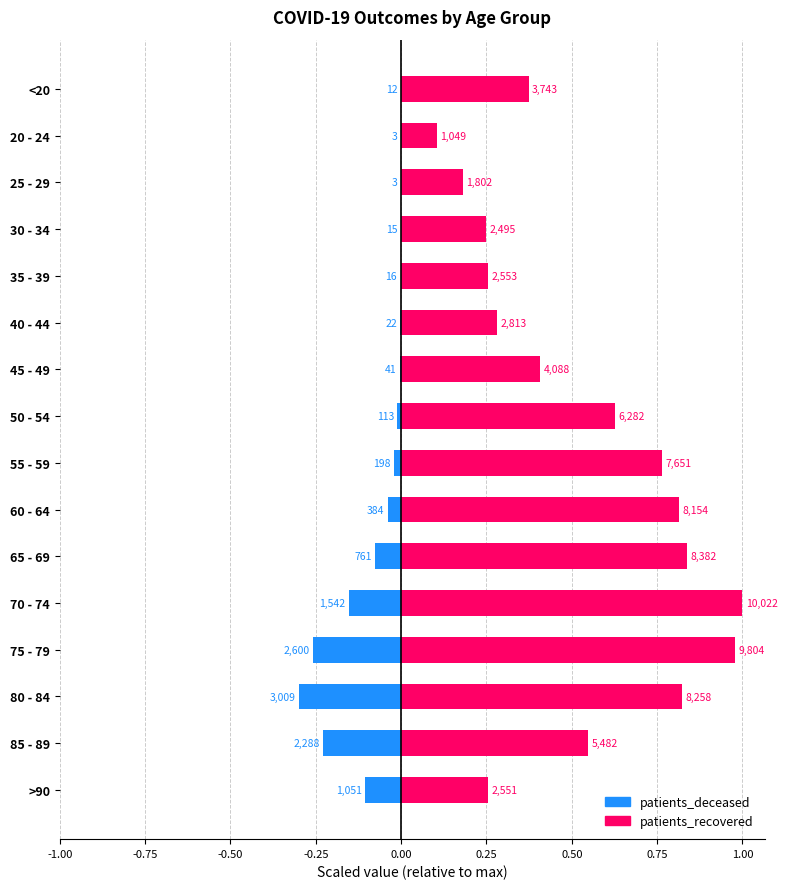

What is the total value across all series at 65 - 69?

0.8